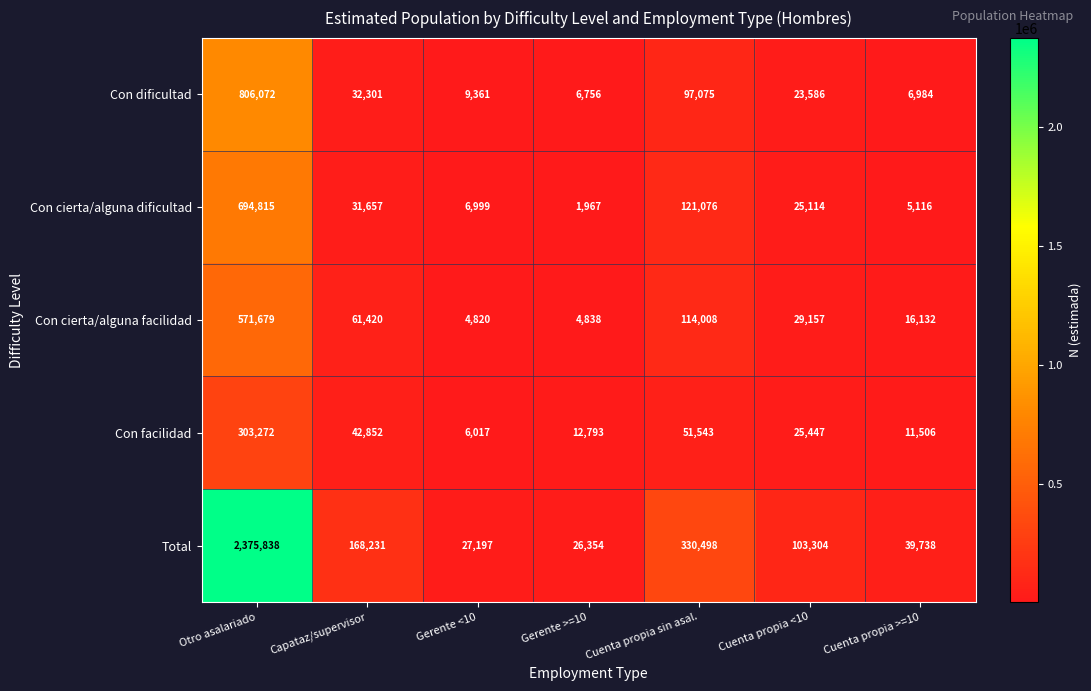

True or false: Con cierta/alguna dificultad has a value of 694815 at Otro asalariado.

True